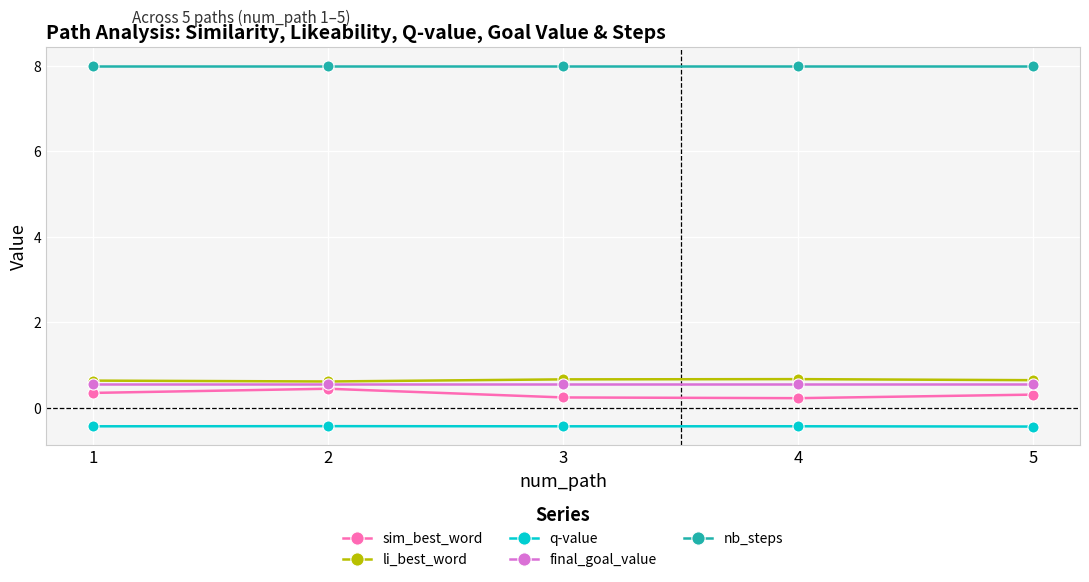

What is the difference between the highest and lowest values at 3?

8.4